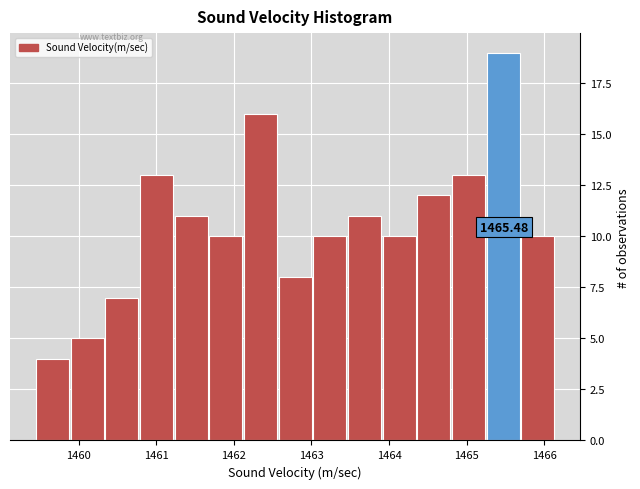

Over which range of the x-axis is the bar tallest?

1465.3 to 1465.7